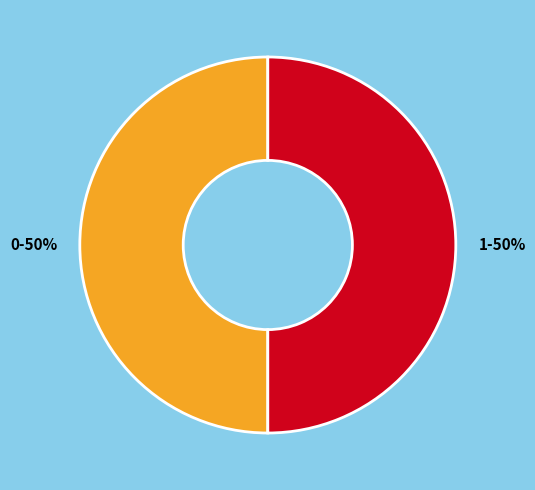

Is it true that 1 is 41% of the pie?

False